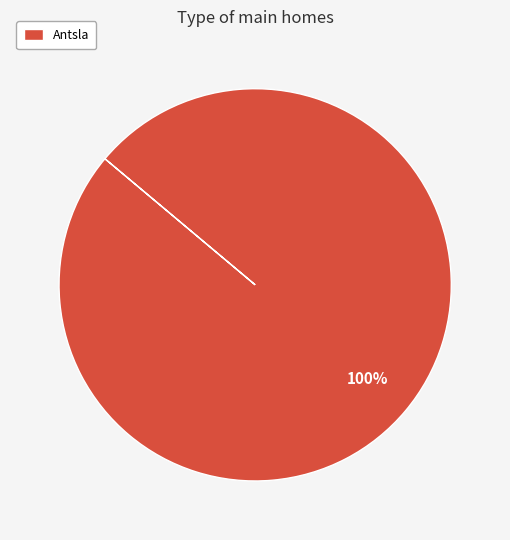

Rank the categories by value from highest to lowest.

Antsla